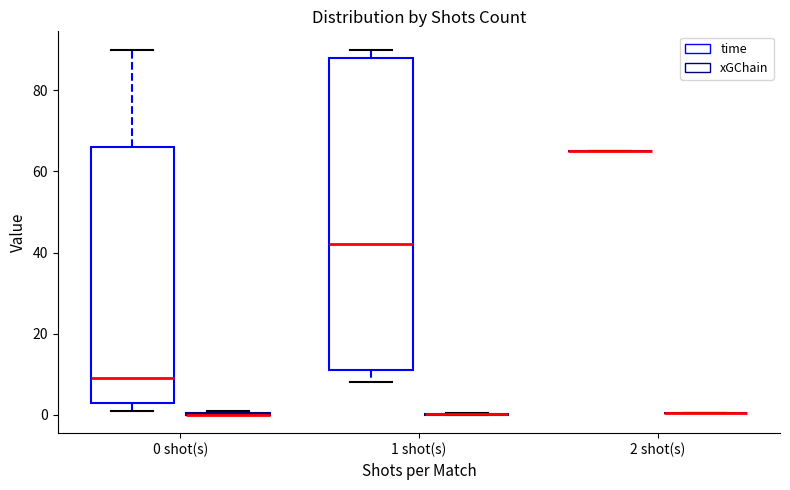

How many positive values does the xGChain series have?

14